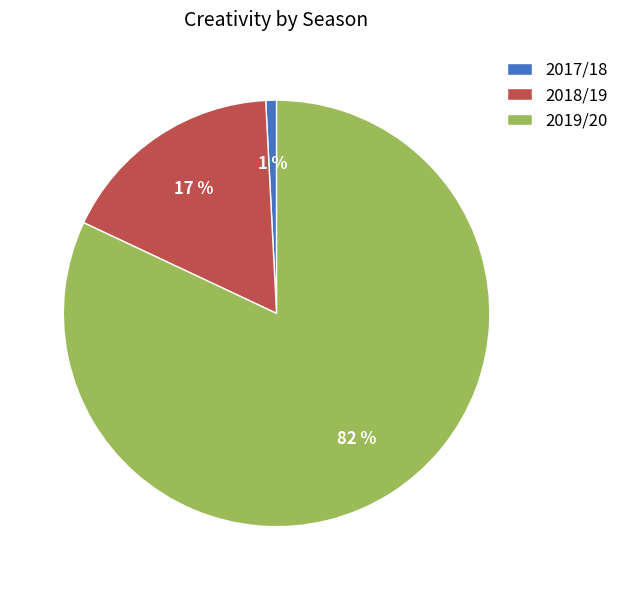

Between 2019/20 and 2018/19, which is larger?

2019/20